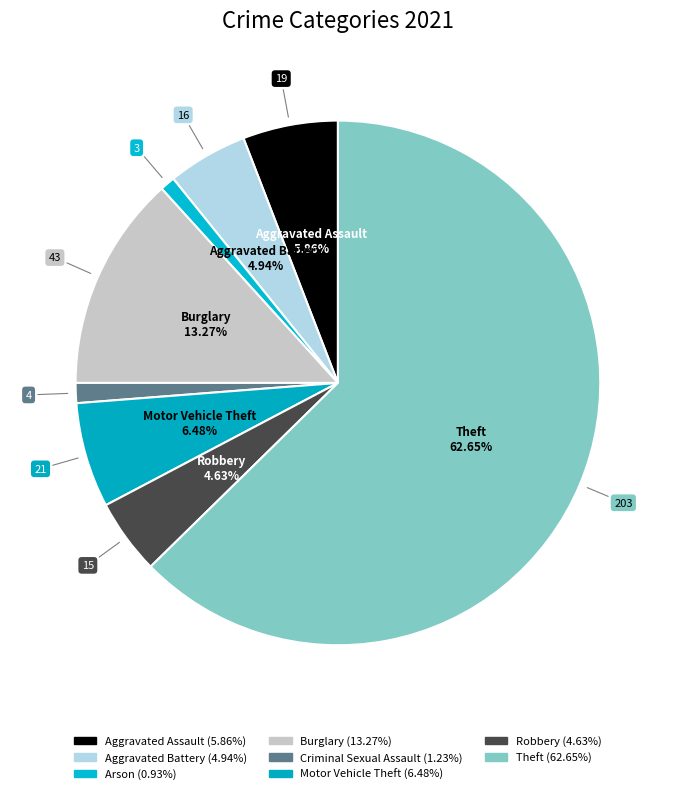

How many segments does this pie chart have?

8